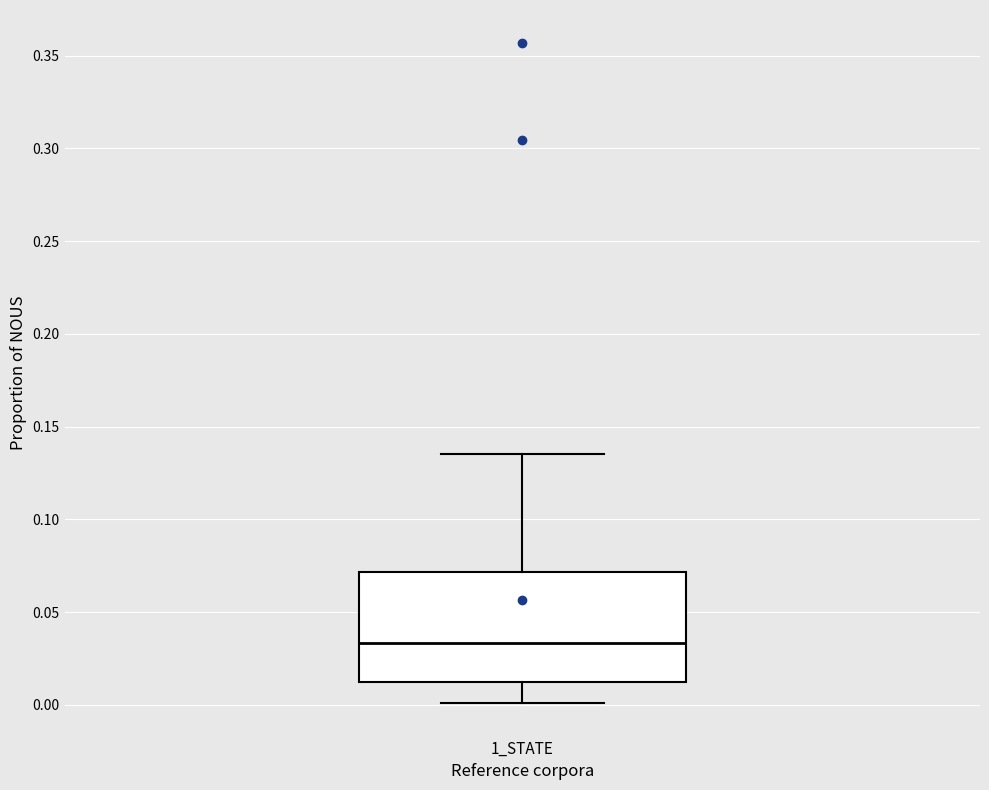

Transcribe this box plot: give where the median line is, the range the box spans, and where the two whiskers end, as read against the y-axis. The values are not printed on the chart, so give them approximately, as read against the axis.

median 0.035, box 0.010 to 0.070, whiskers 0.000 to 0.135